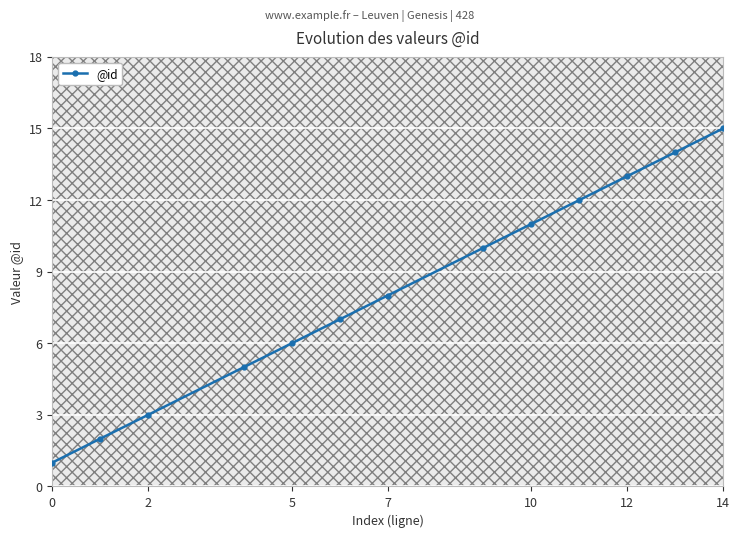

Reading left to right, extract all data points from this chart.

1	2	3	5	6	7	8	10	11	12	13	14	15